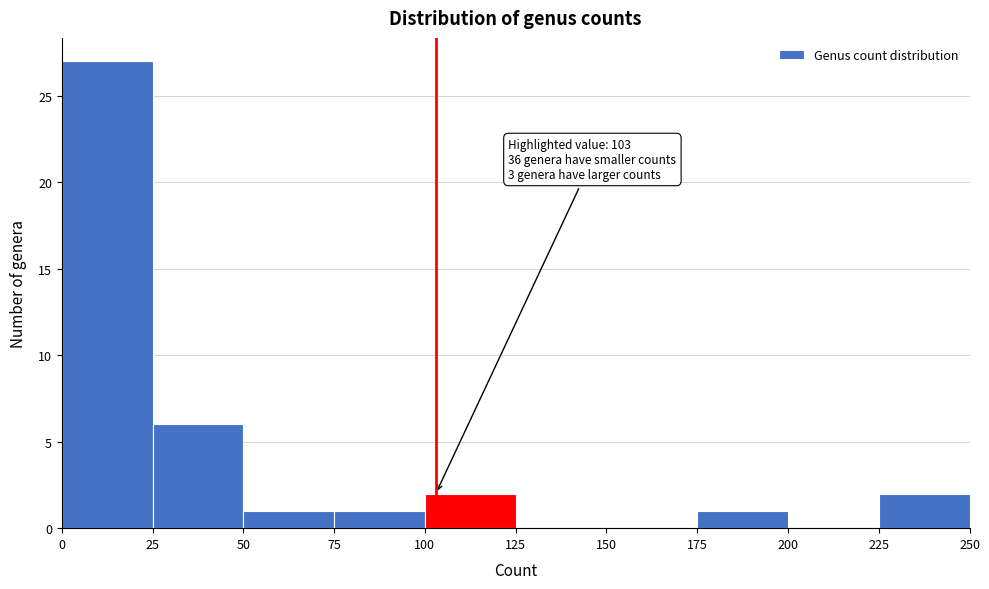

Over which range of the x-axis is the bar tallest?

0 to 25